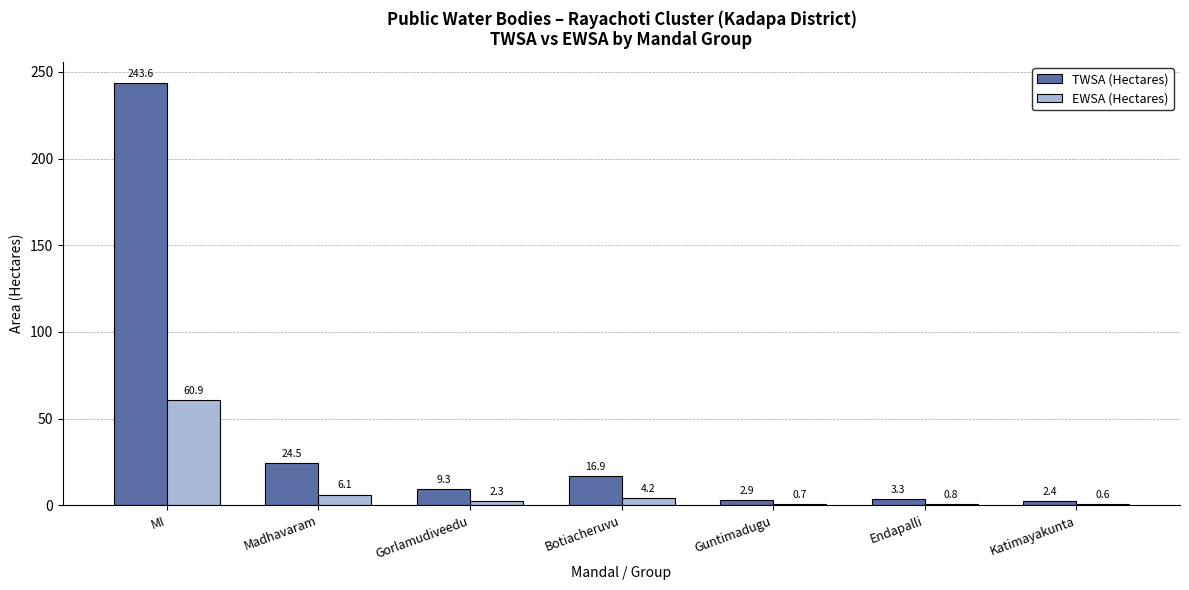

What is the average value of the EWSA (Hectares) series?

10.8